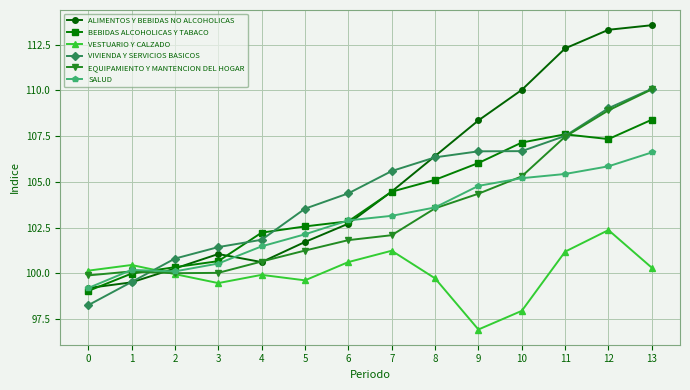

Which category has the lowest value across all series?

9